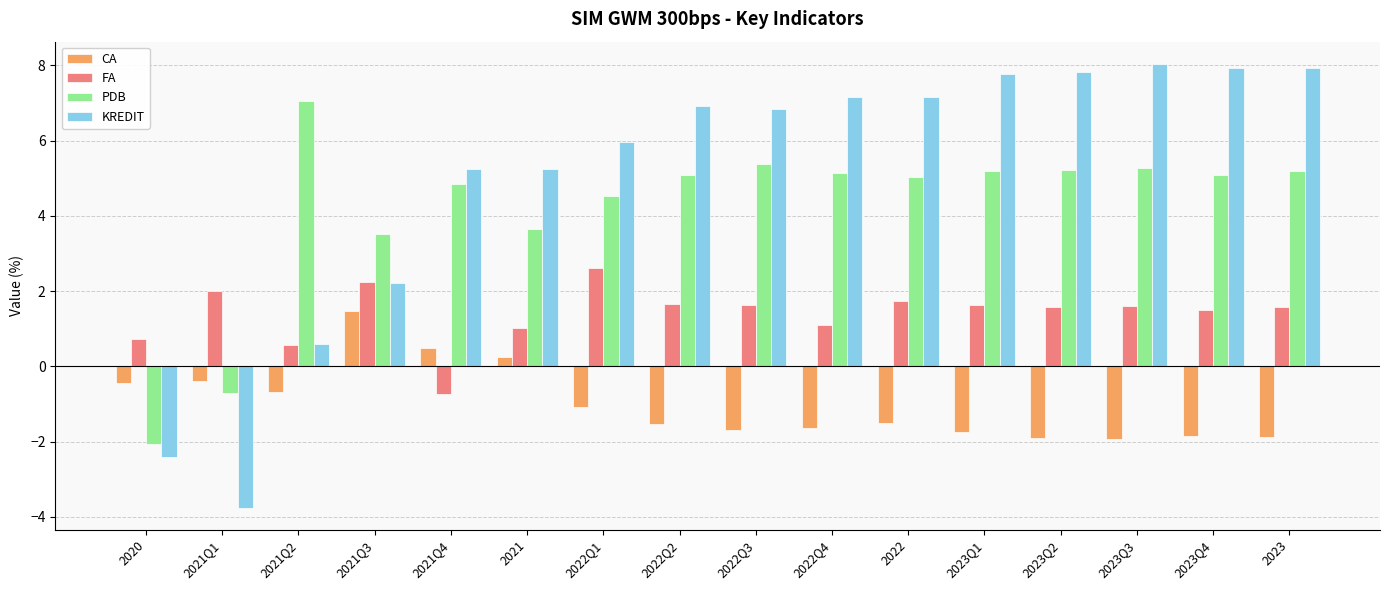

How many categories are shown in the chart?

16